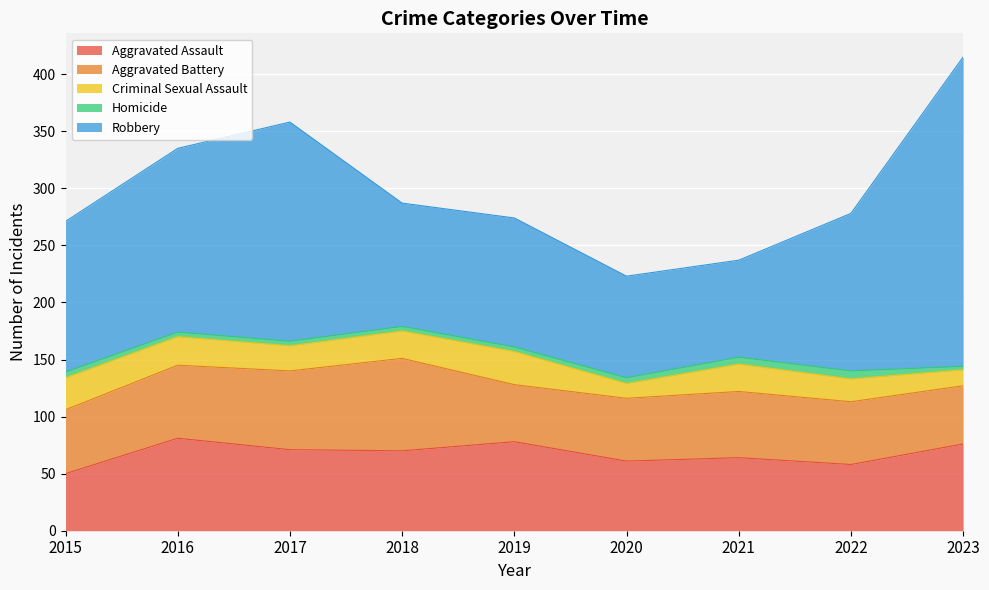

Which series has the largest range (max minus min)?

Robbery